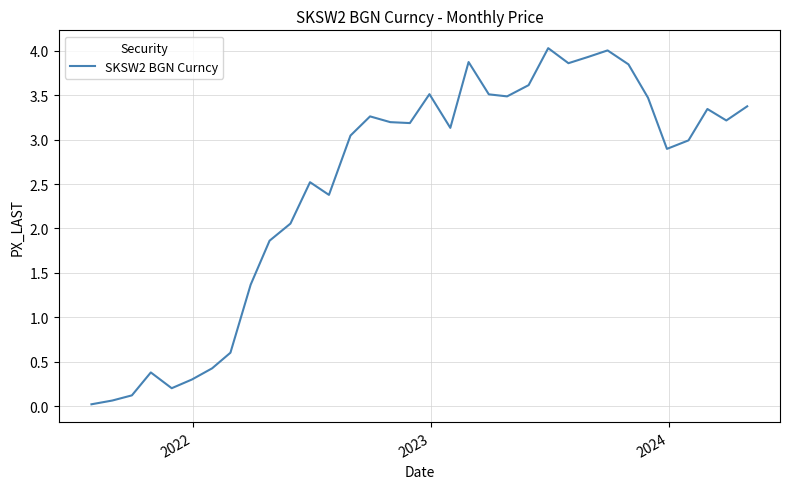

What is the greatest value displayed?

4.0